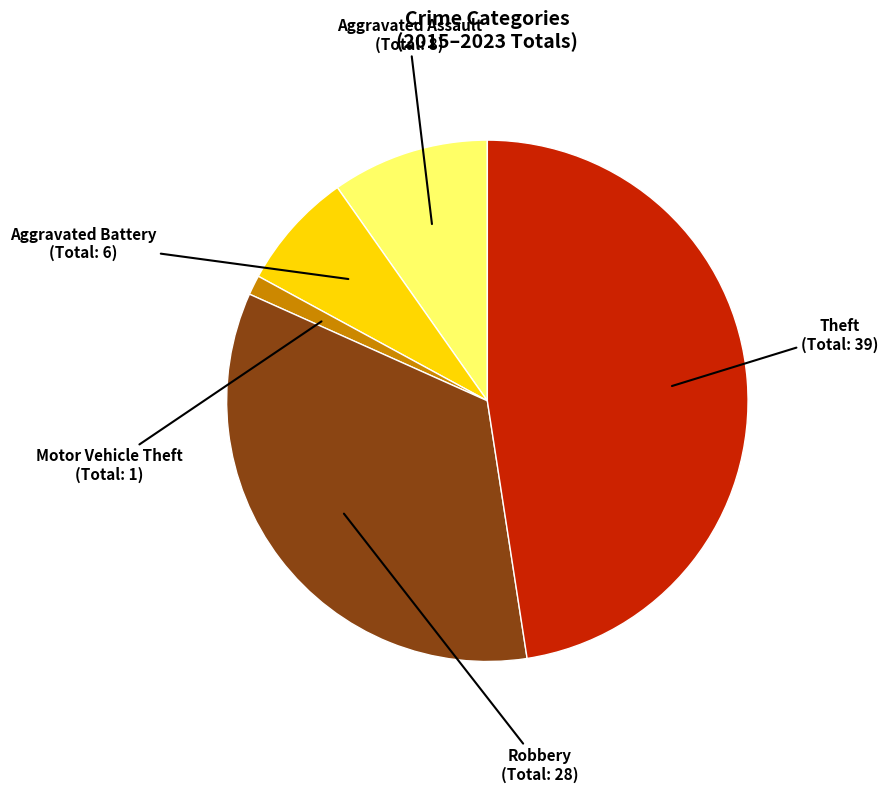

How many segments does this pie chart have?

5